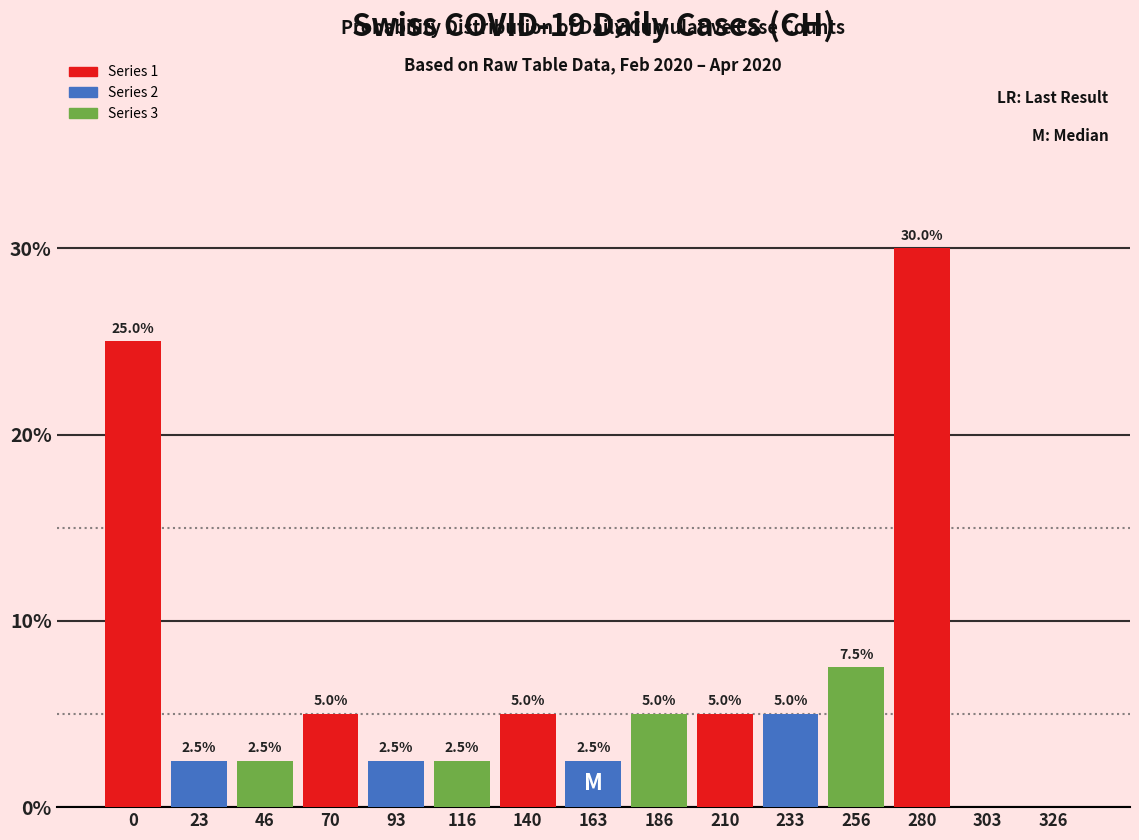

Reading left to right, extract all data points from this chart.

0=25.0	23=2.5	46=2.5	70=5.0	93=2.5	116=2.5	140=5.0	163=2.5	186=5.0	210=5.0	233=5.0	256=7.5	280=30.0	303=0.0	326=0.0